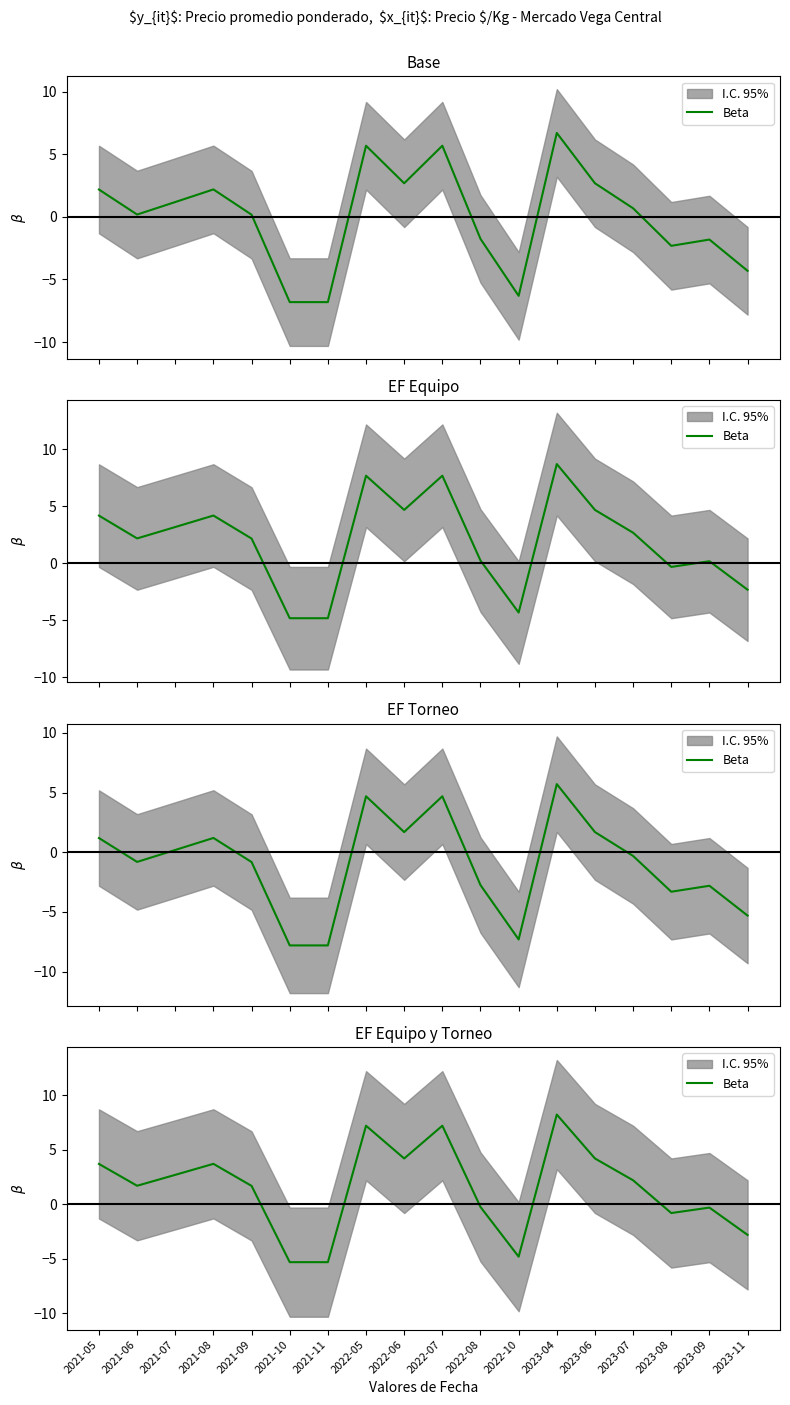

What is the difference between the values at 2023-04 and 2022-06?

4.0